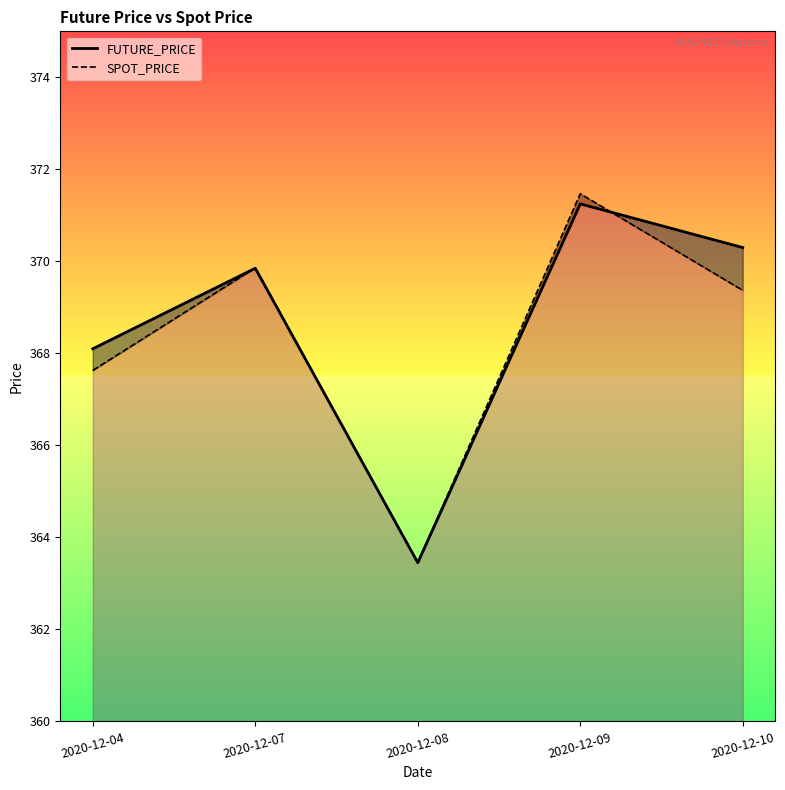

How many data points in FUTURE_PRICE are less than 369?

2